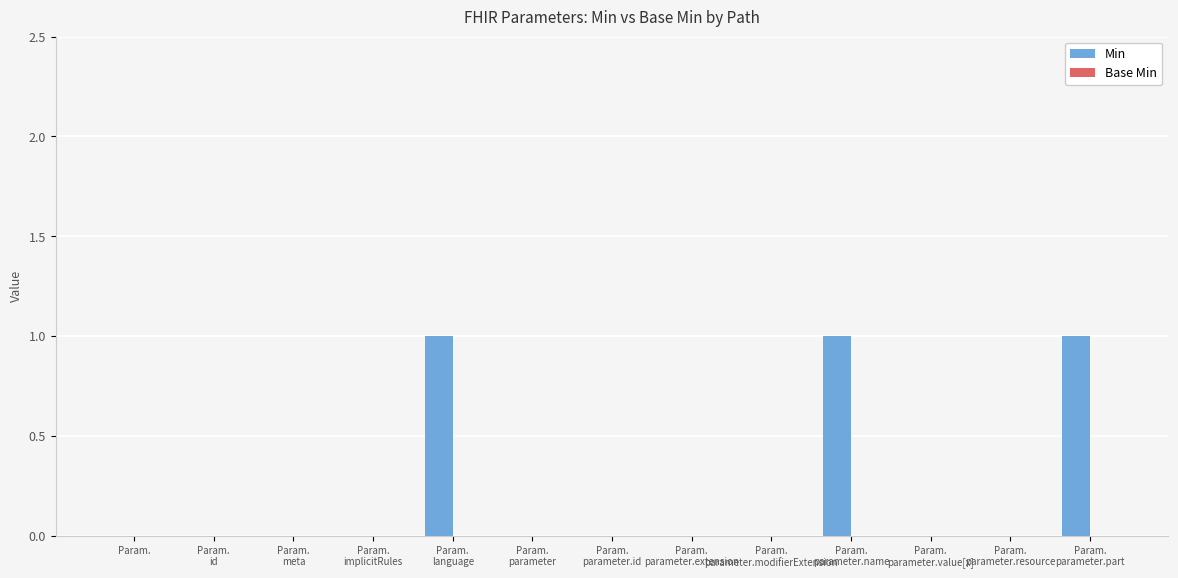

How many data points does each series have?

13